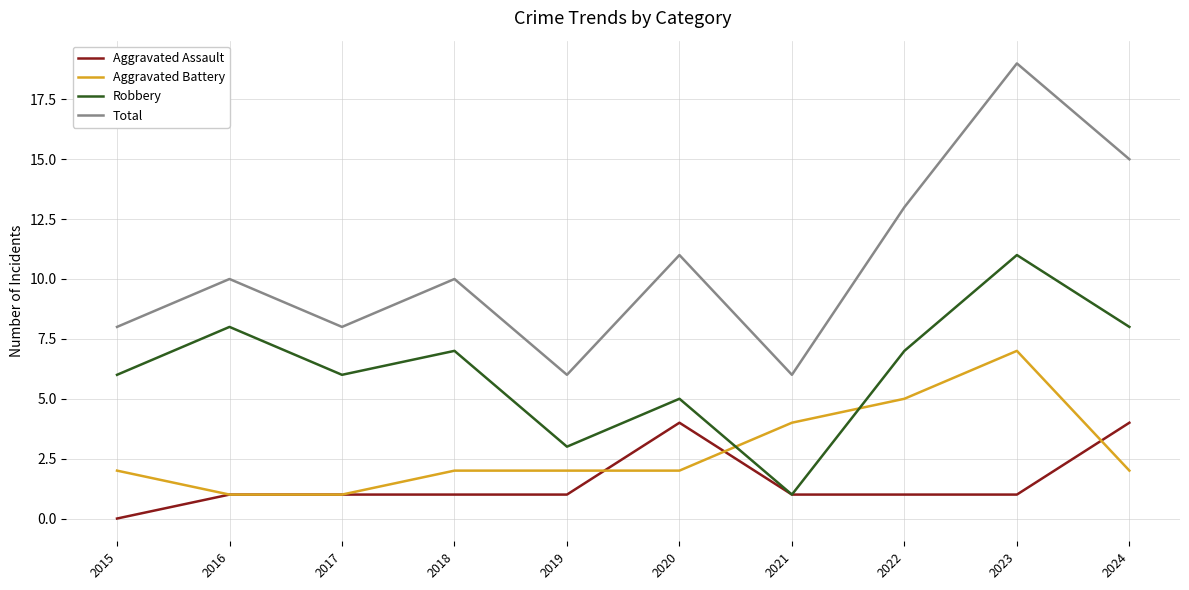

What are all the series names shown in the legend?

Aggravated Assault, Aggravated Battery, Robbery, Total